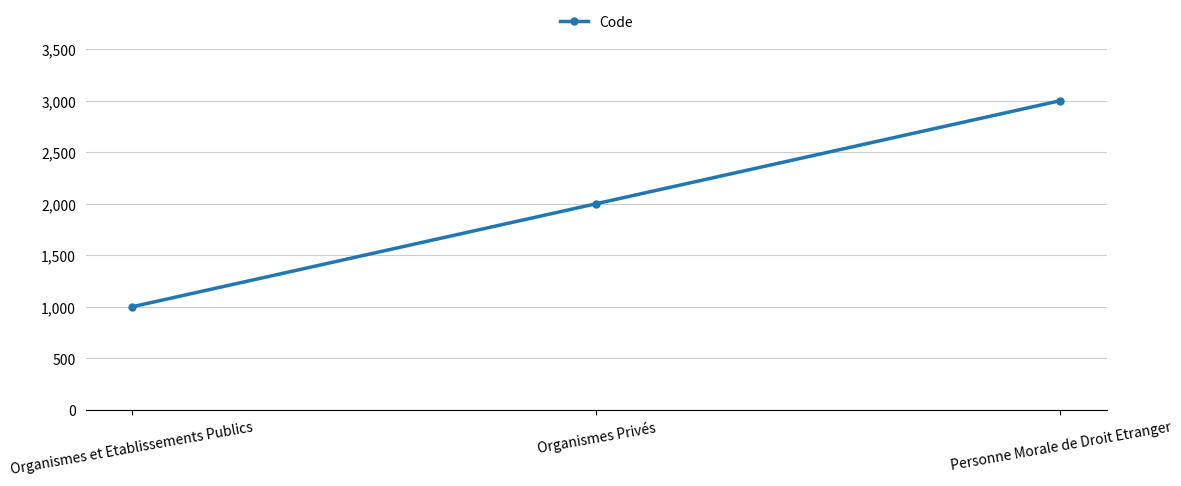

Does the chart have visible grid lines?

Yes